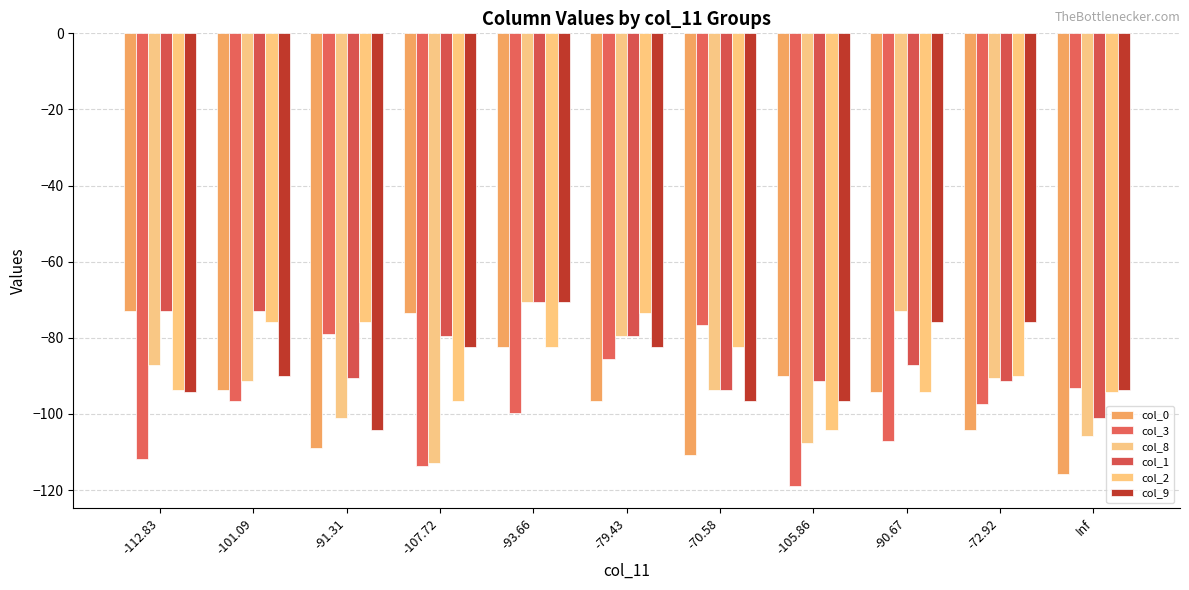

Are the bars horizontal?

No